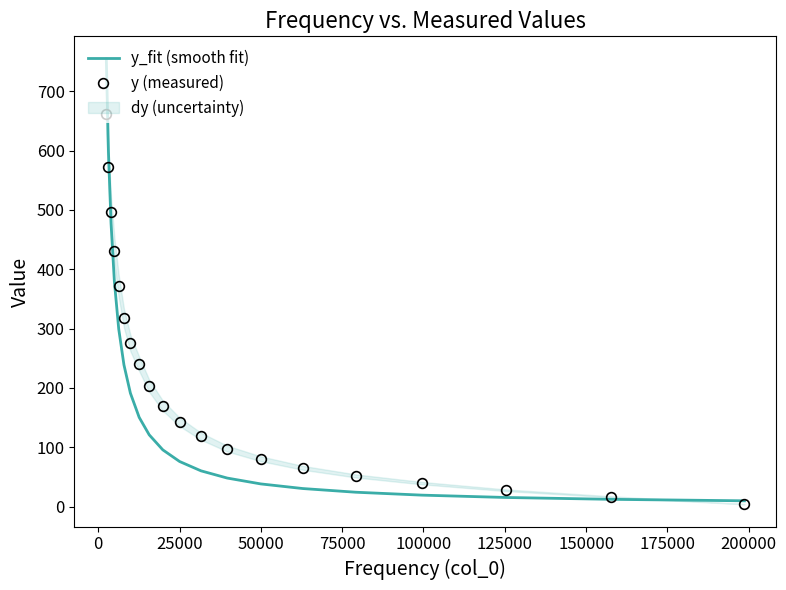

How many intersections are there between y_fit (smooth fit) and y (measured)?

2